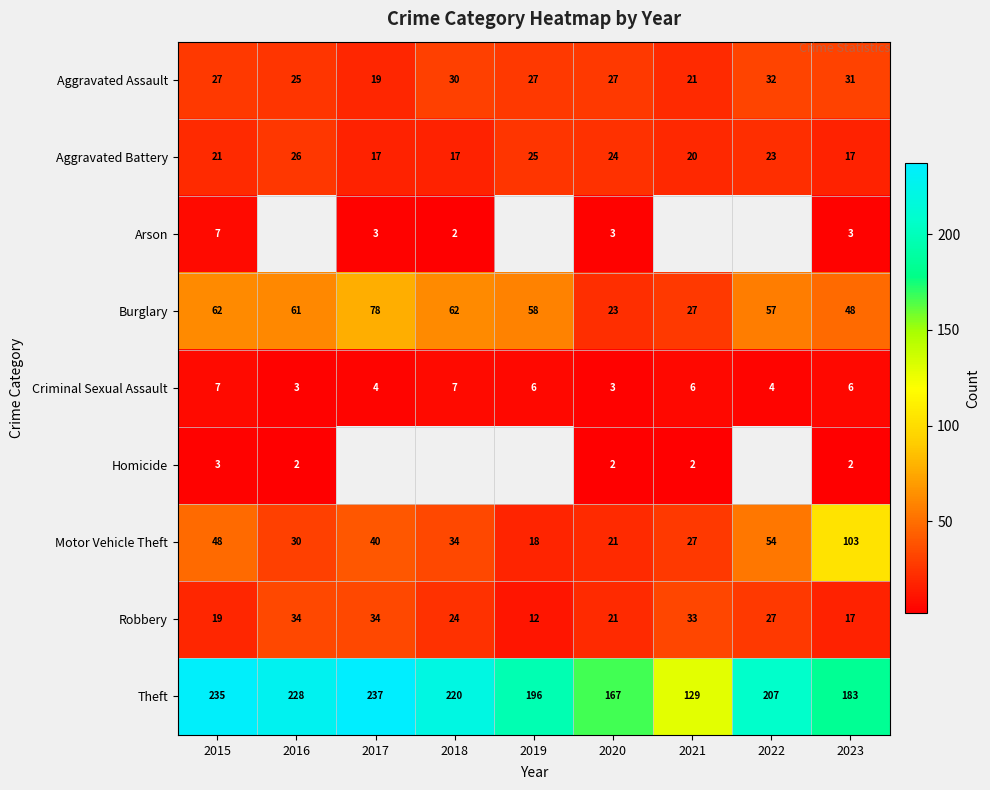

What is the sum of all Motor Vehicle Theft values?

375